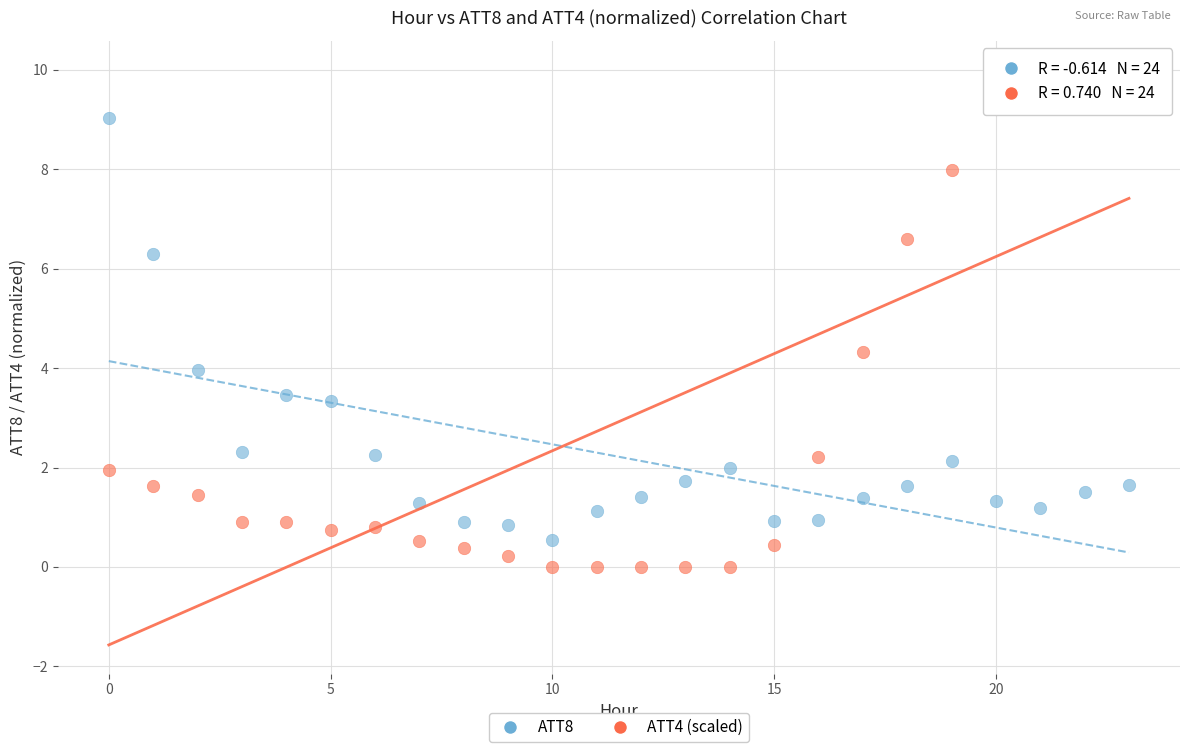

Across all data points, what is the range of Y values (max minus min)?

10.0